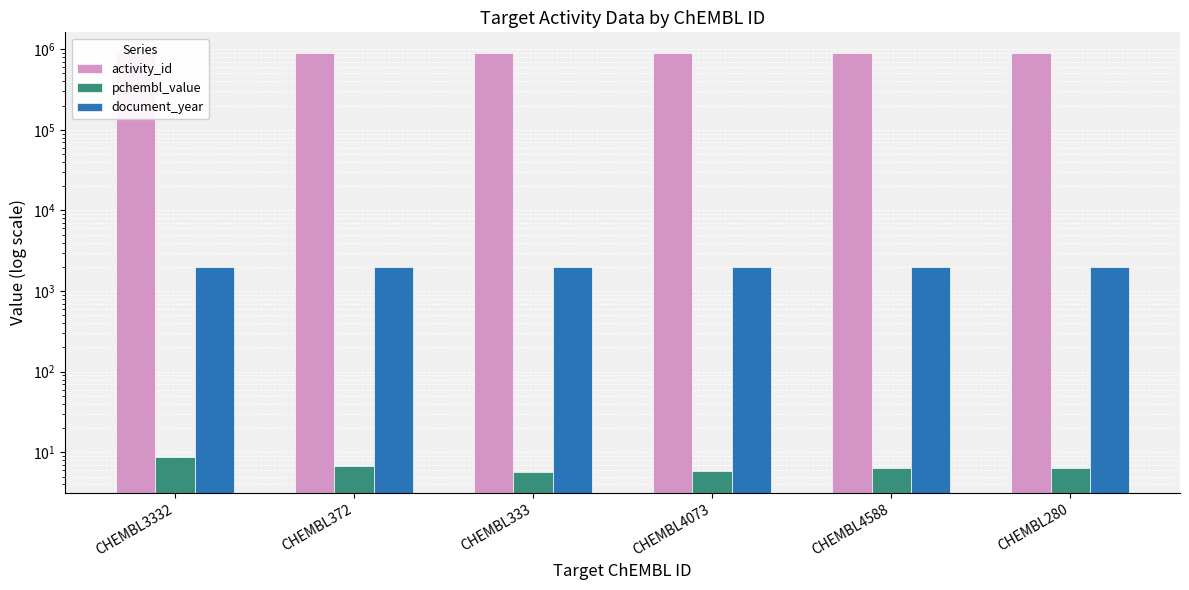

At which category is the sum across all series the highest?

CHEMBL280